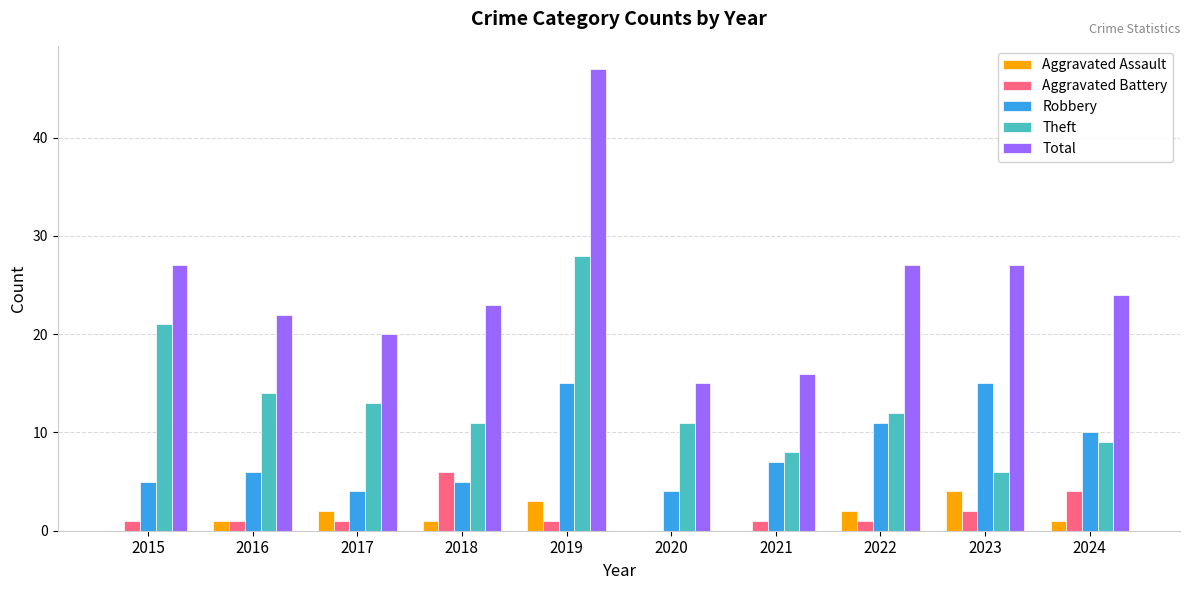

At which label does Total reach its peak?

2019